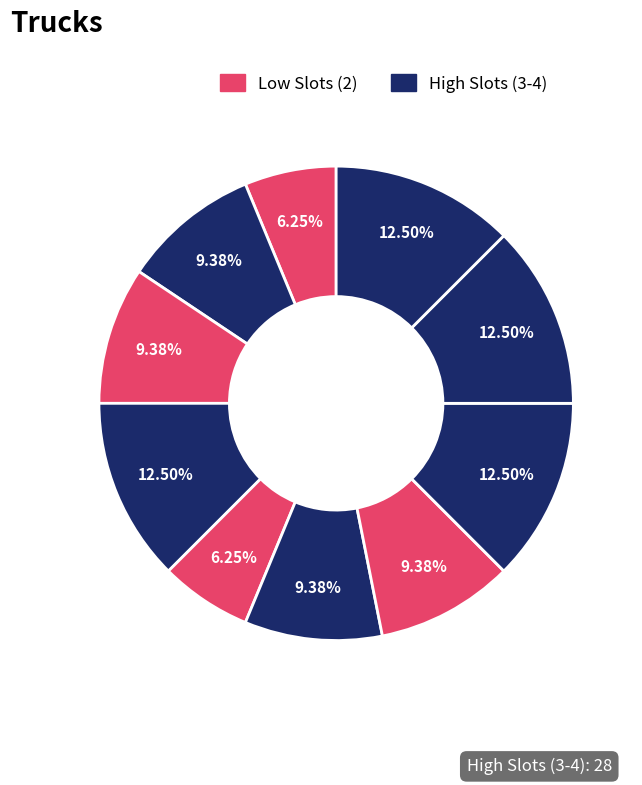

How many segments does this pie chart have?

10